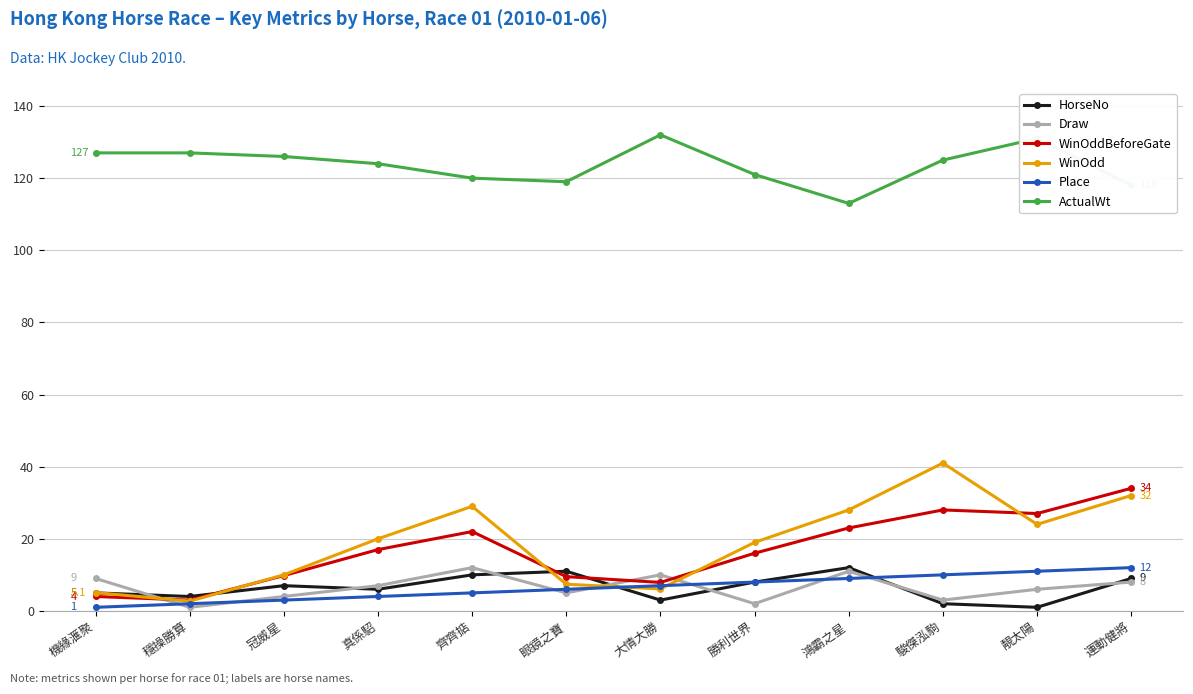

Is it true that WinOddBeforeGate equals 28.0 at 駿傑泓駒?

True